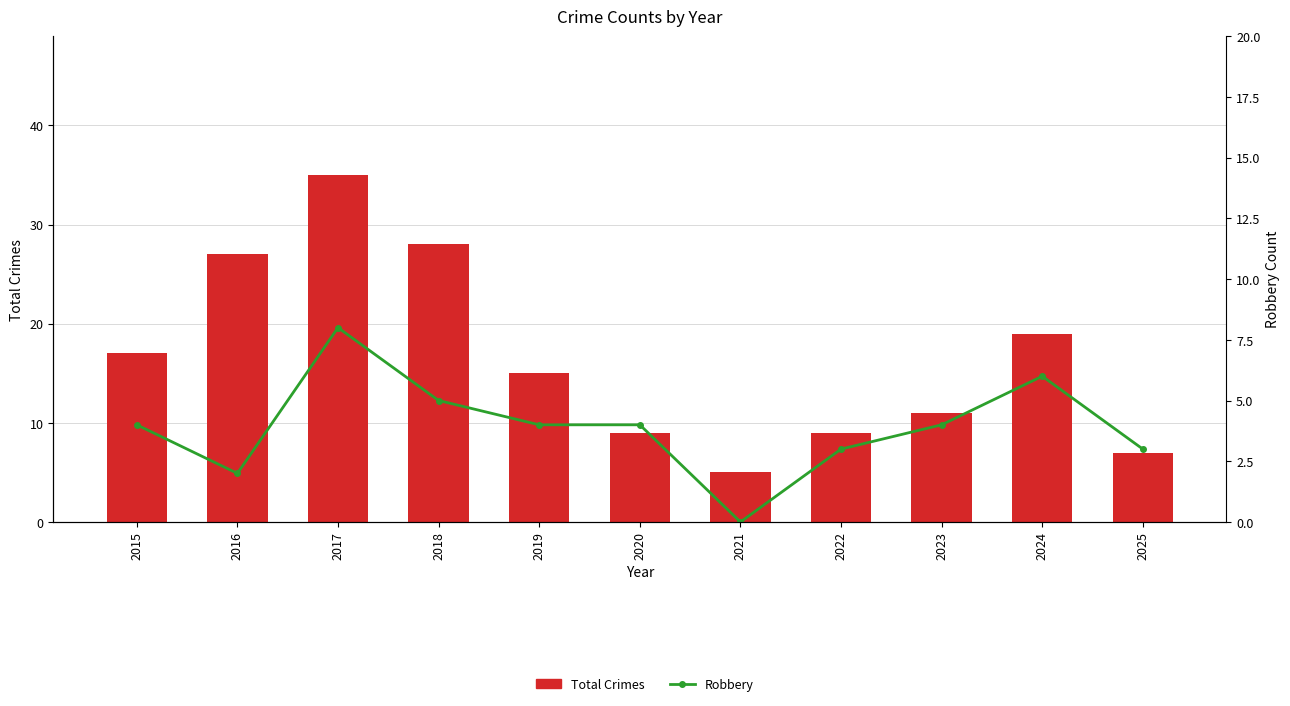

Reading left to right, extract all data points from this chart.

Total Crimes: 17	27	35	28	15	9	5	9	11	19	7
Robbery: 4	2	8	5	4	4	0	3	4	6	3